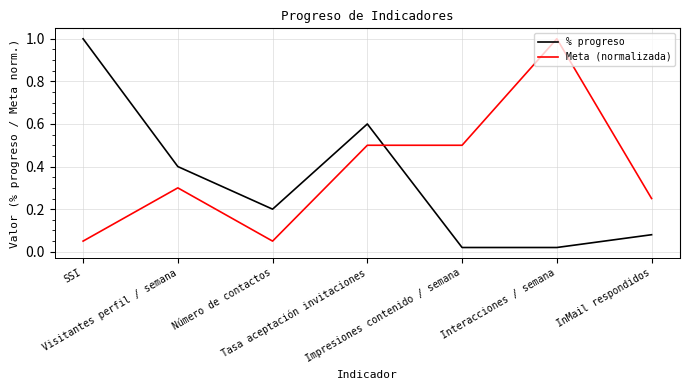

Does the chart display data point markers on the line(s)?

No